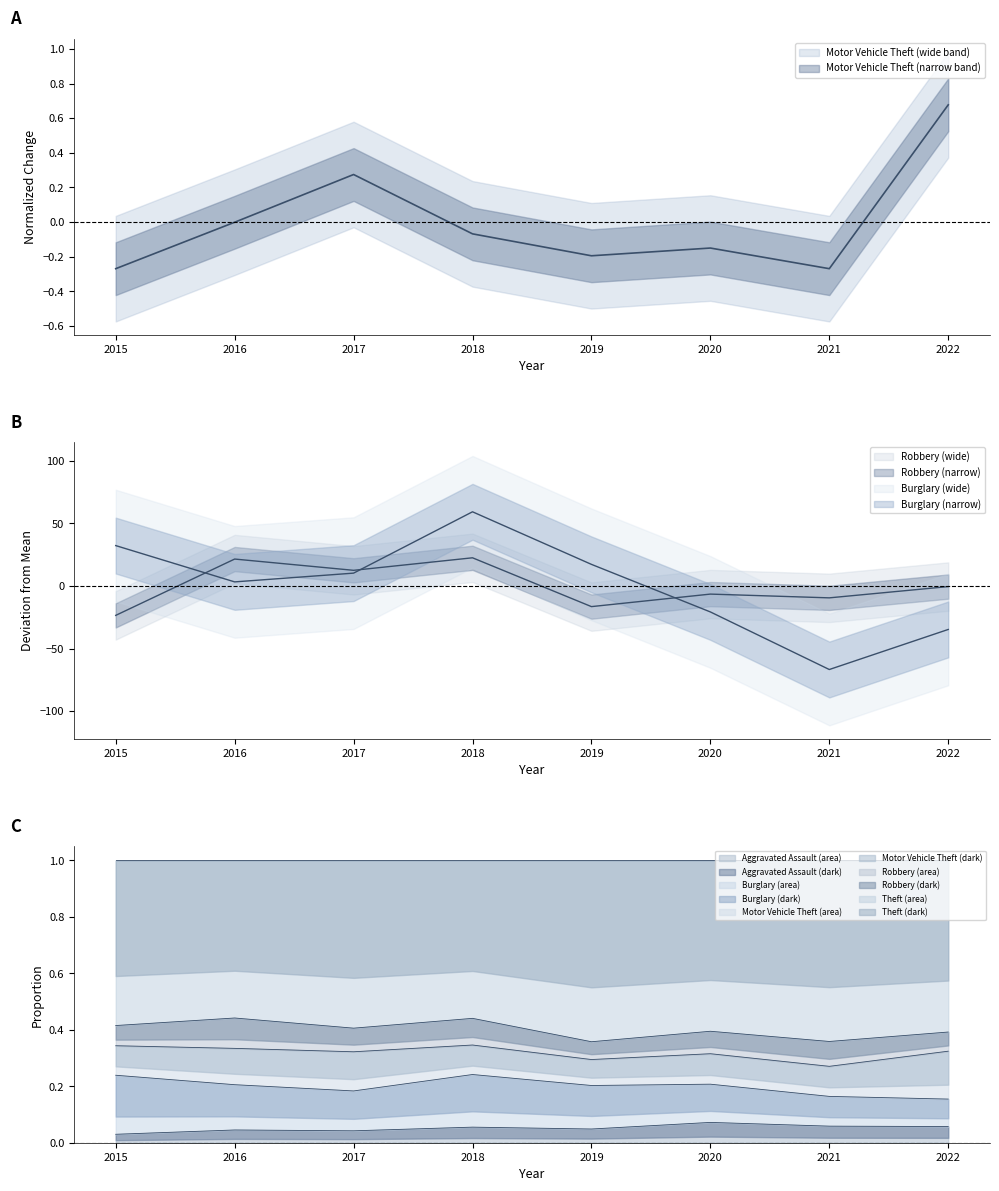

How many positive values does the Motor Vehicle Theft series have?

2